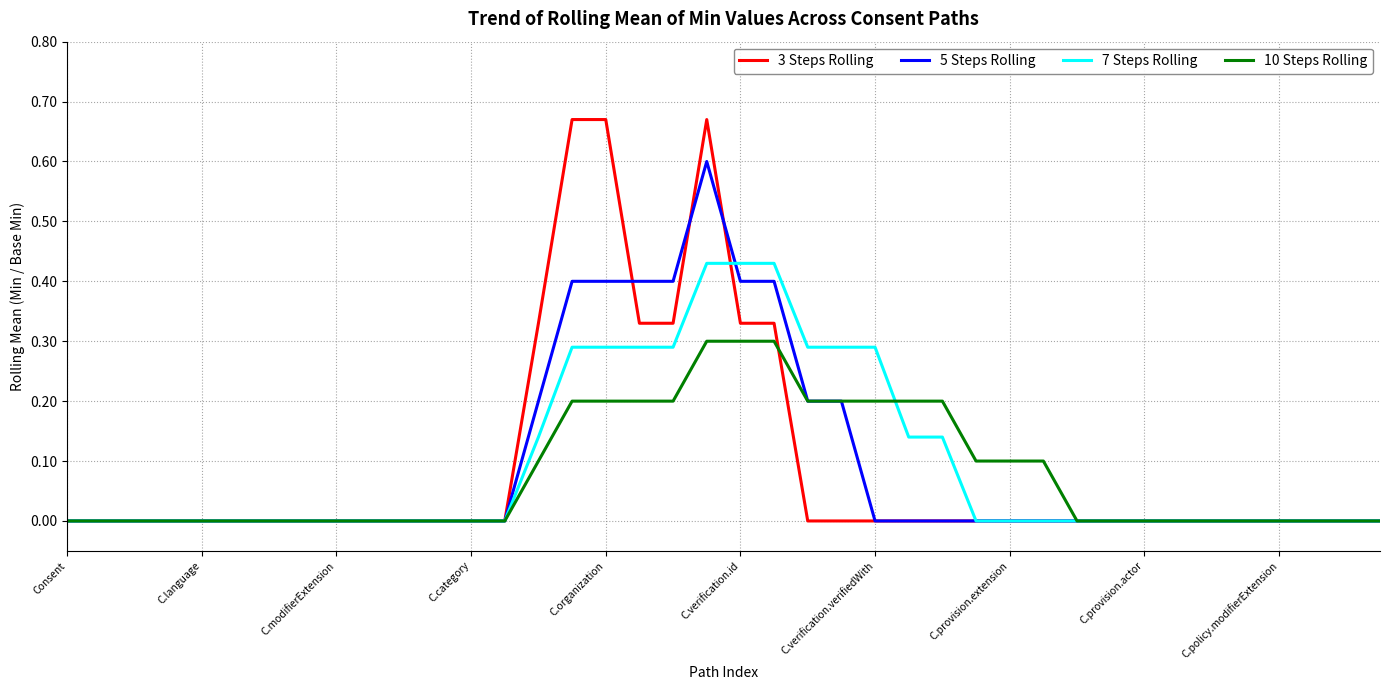

How many lines are shown in the chart?

4